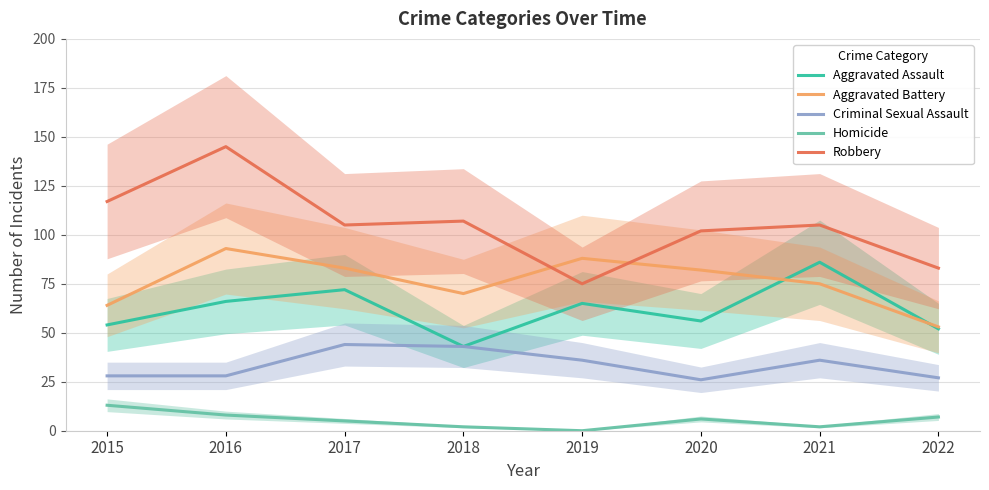

Which category has the highest value across all series?

2016